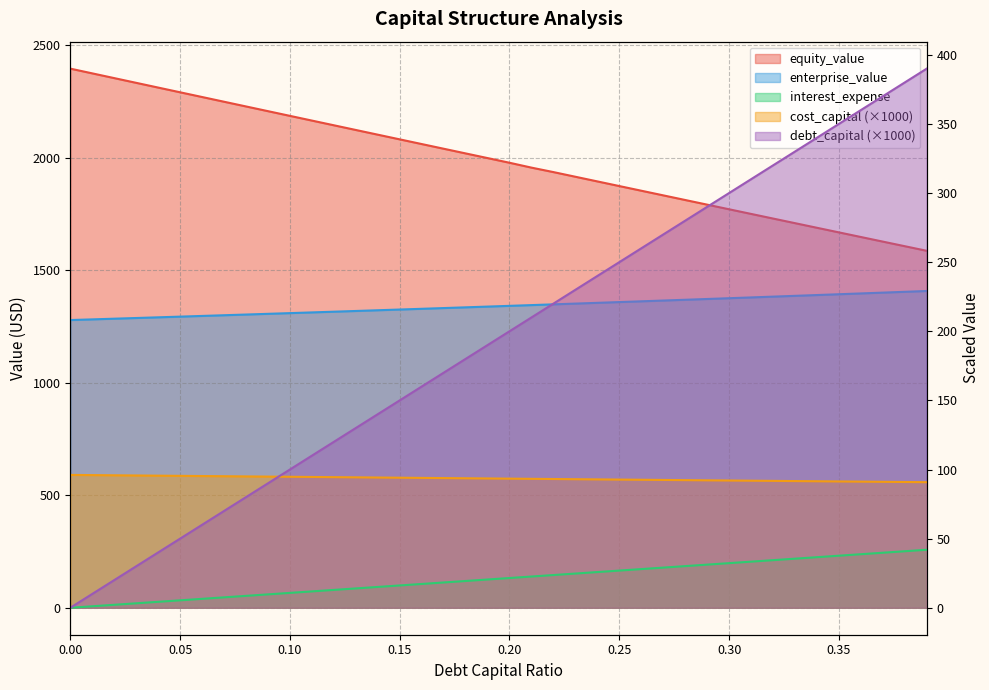

Where does the debt_capital series first go above 200?

0.21